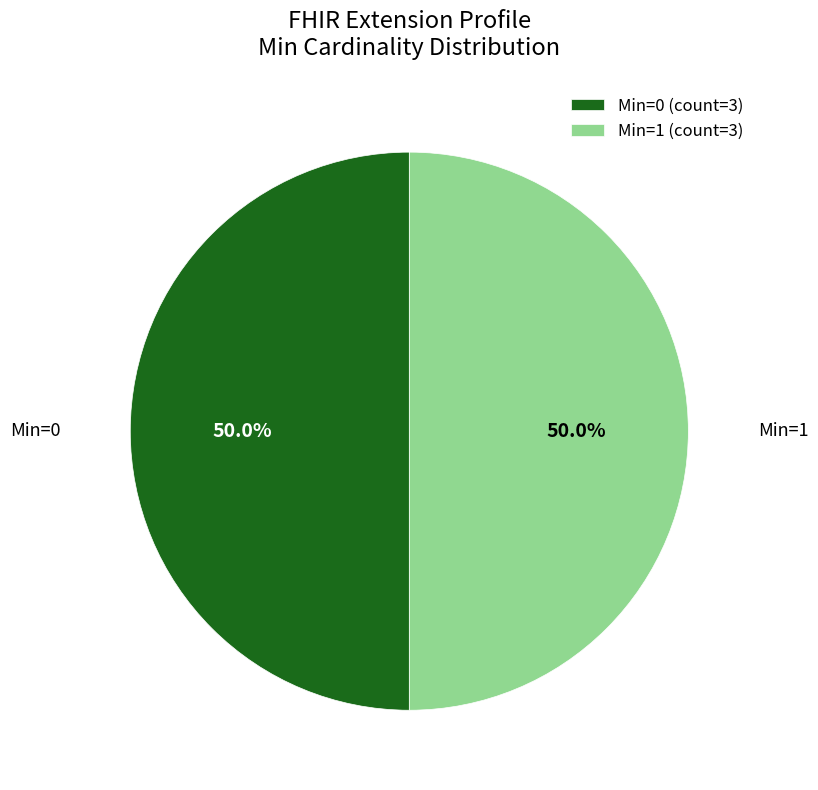

How many slices are in this pie chart?

2